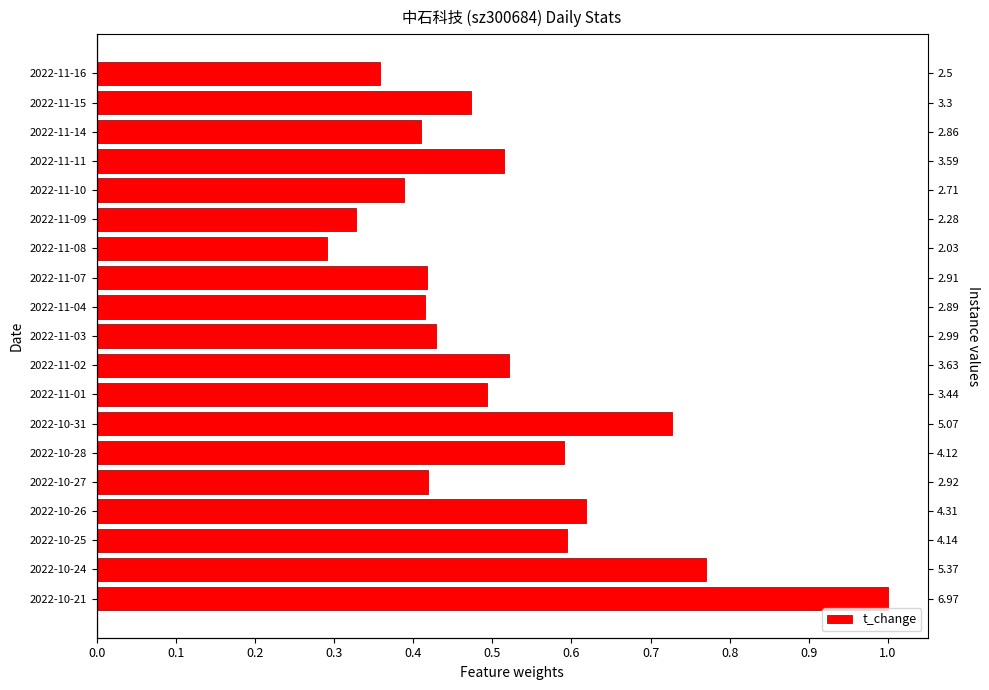

What is the smallest value displayed?

0.3